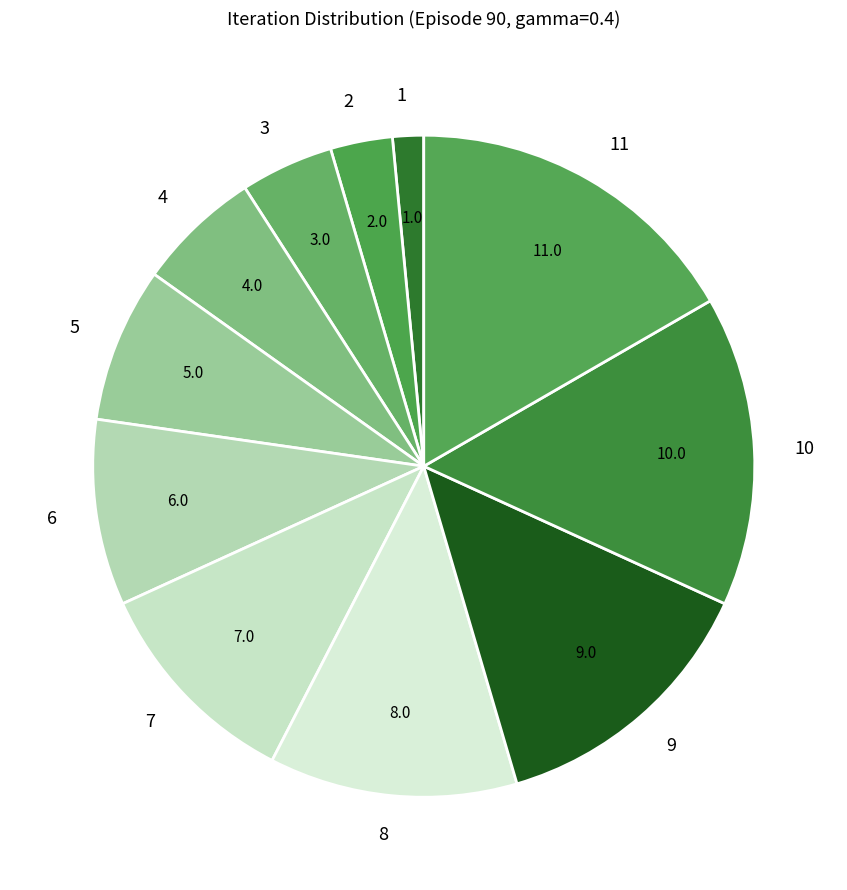

Which slice is the largest?

11